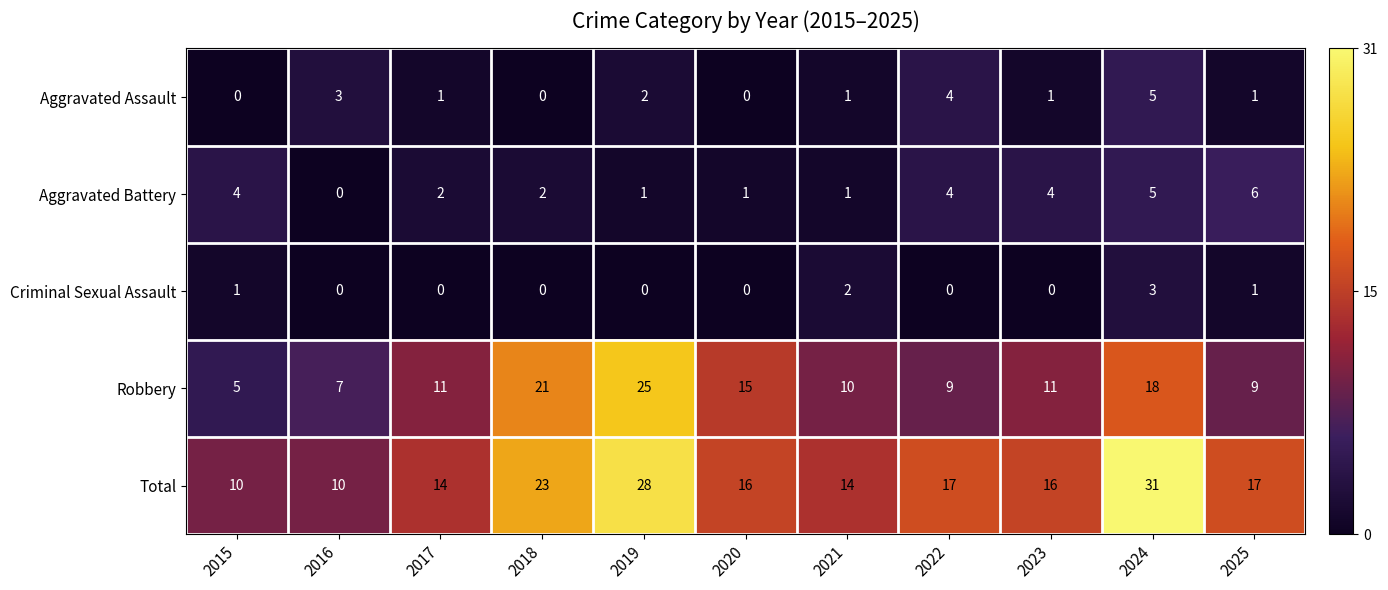

Between 2019 and 2022, which series saw the biggest shift?

Robbery